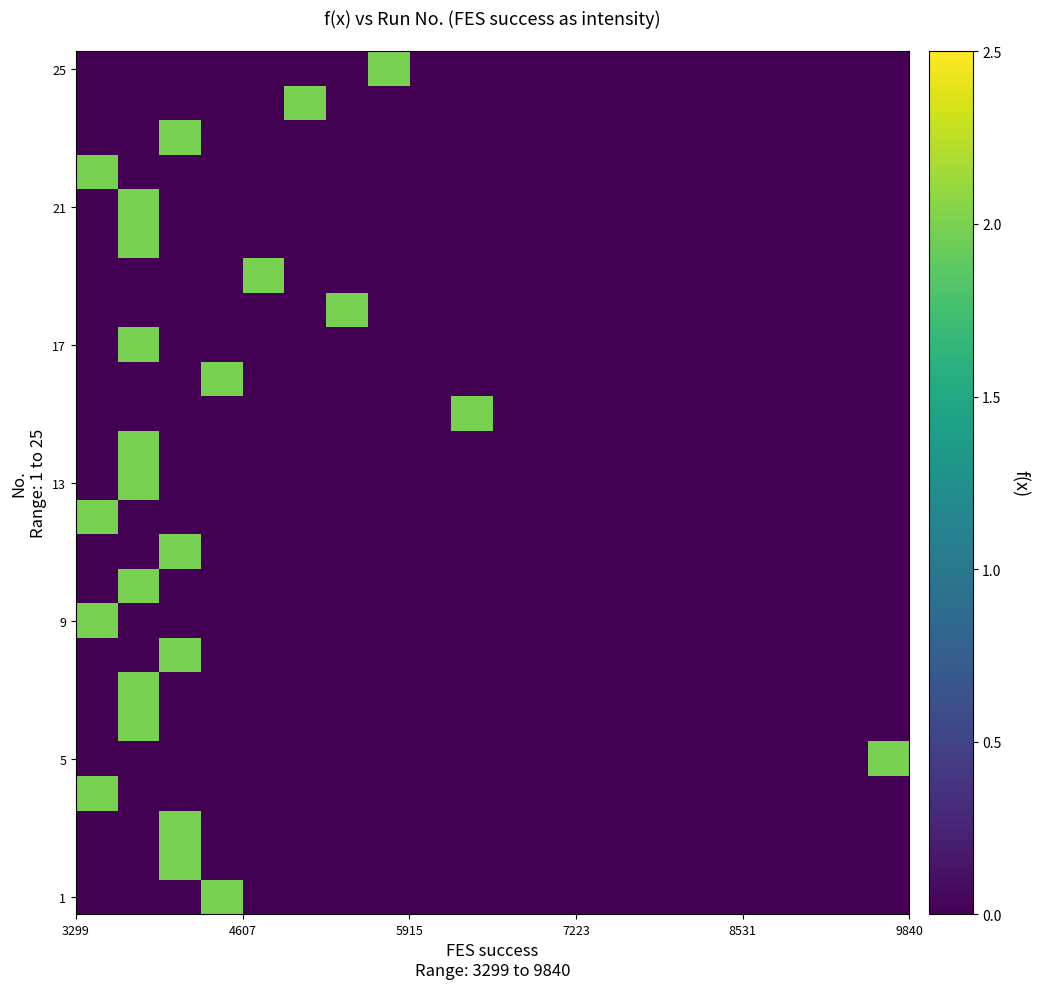

How many data points does each series have?

20